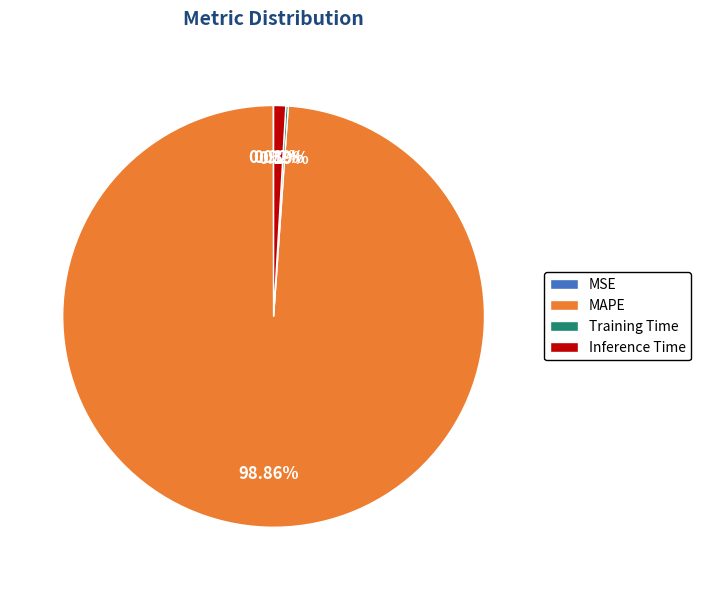

Which slice is the largest?

MAPE